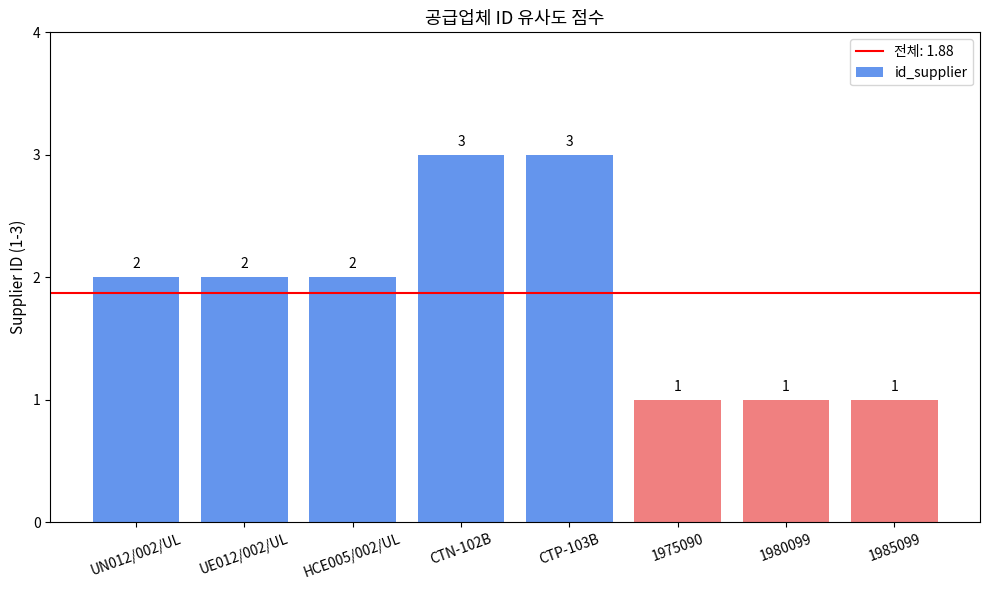

Is it true that the value at HCE005/002/UL is 1?

False